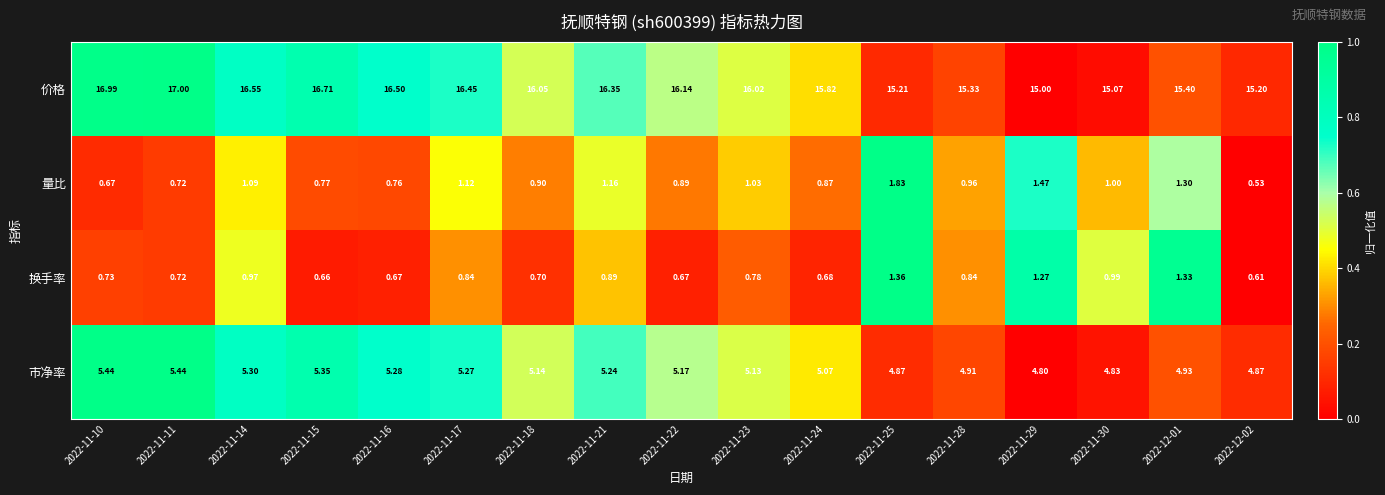

How many categories are shown in the chart?

17